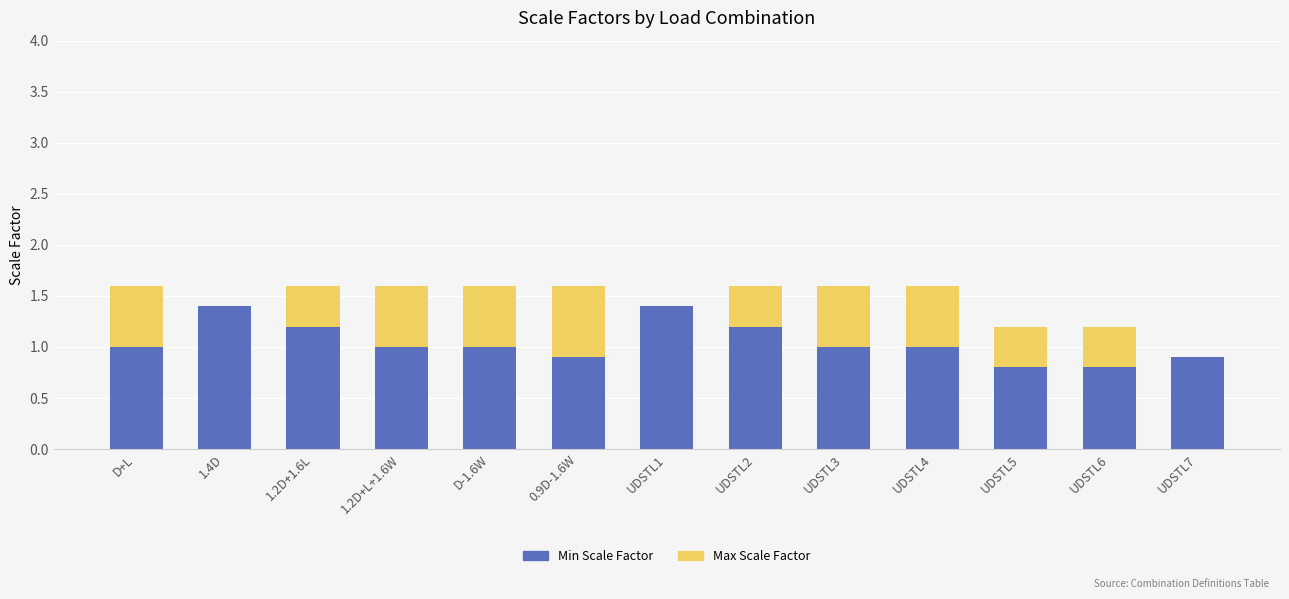

Are the bars horizontal?

No